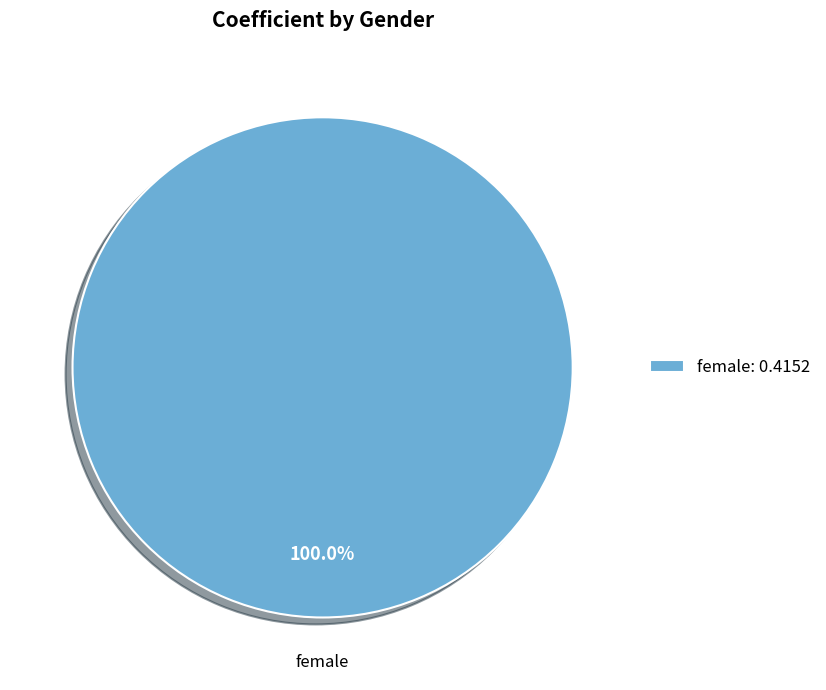

Is there a majority slice in this chart?

Yes